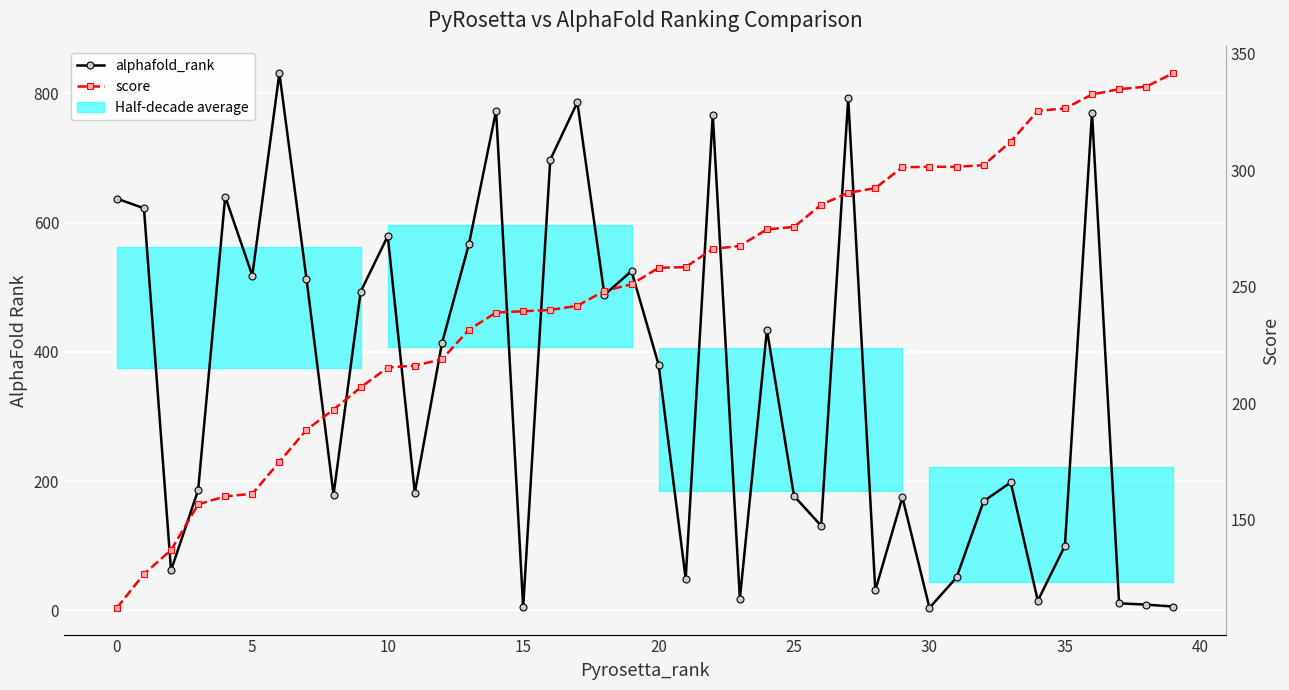

Rank the series at 22 from lowest to highest value.

score, alphafold_rank